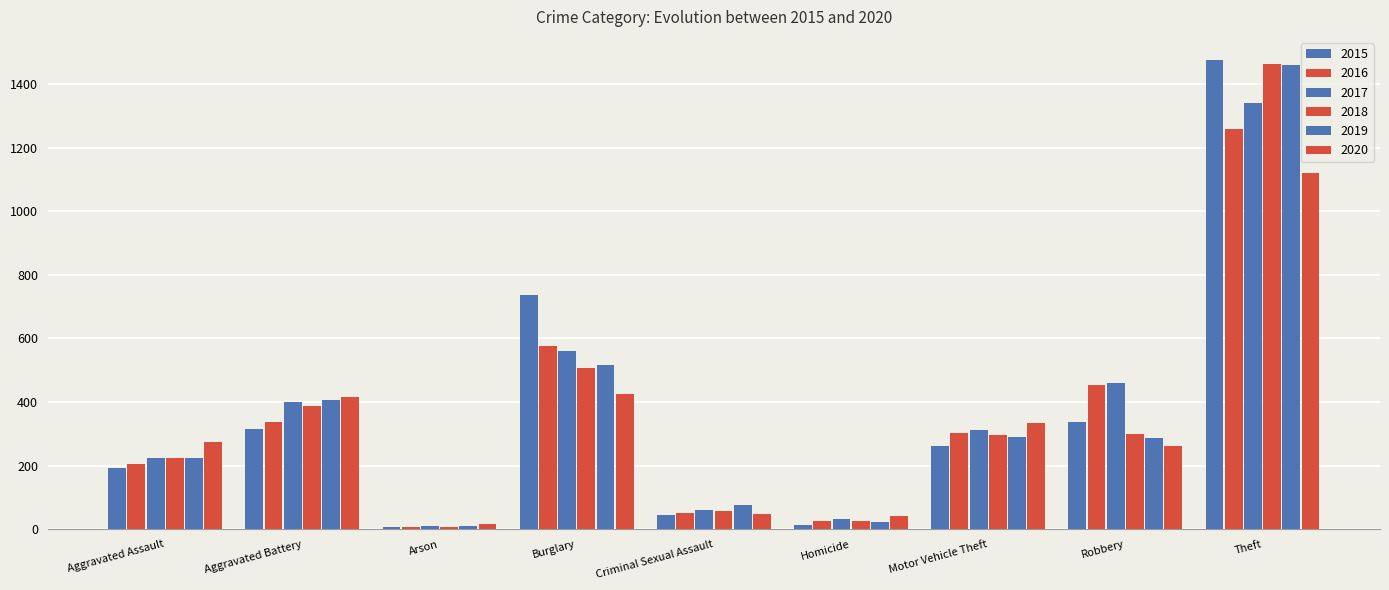

What is the difference between the second highest and second lowest values in the 2019 series?

495